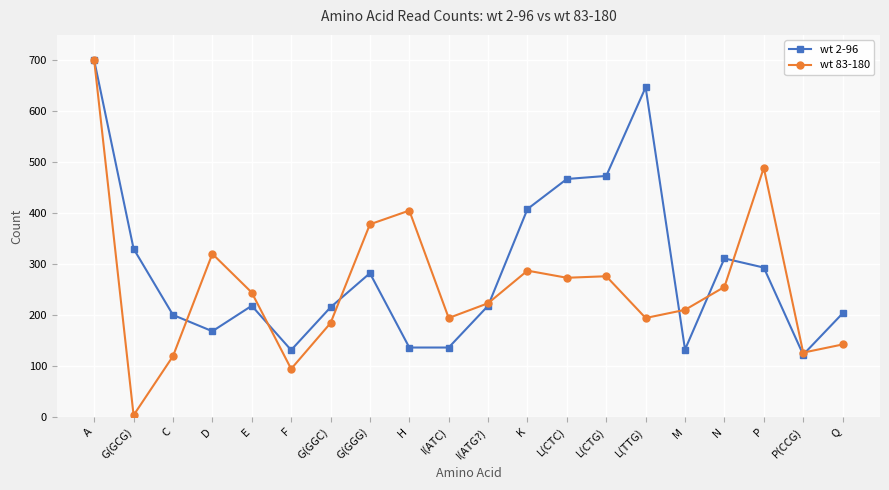

Which series ends up on top after the final intersection of wt 83-180 and wt 2-96?

wt 2-96